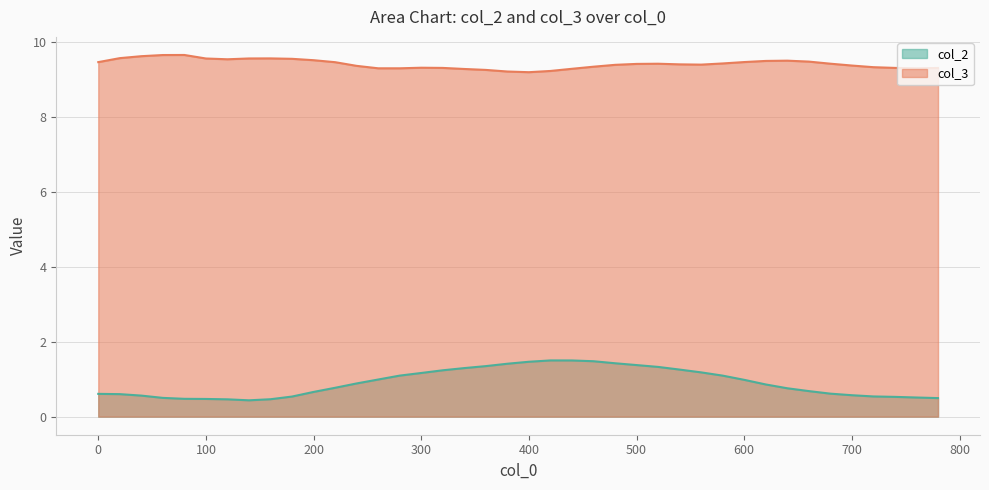

Which series has the widest spread of values?

col_2